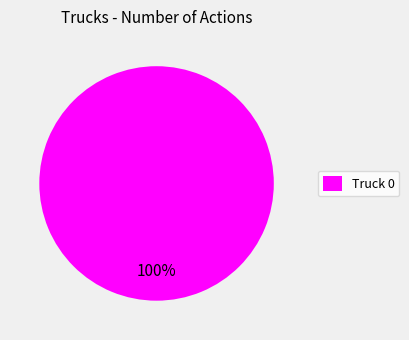

To the nearest percent, what percentage of the pie is Truck 0?

100%